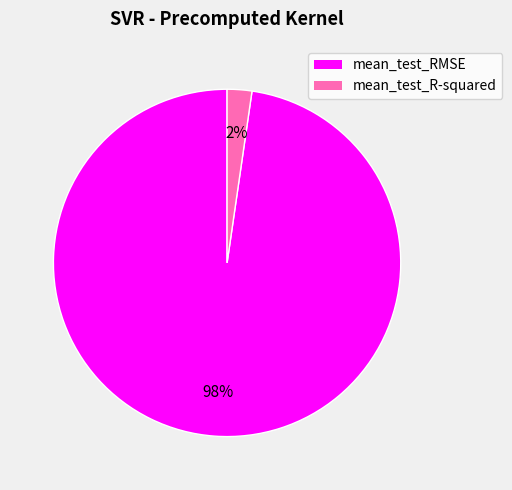

Which category has the smallest portion of the pie?

mean_test_R-squared